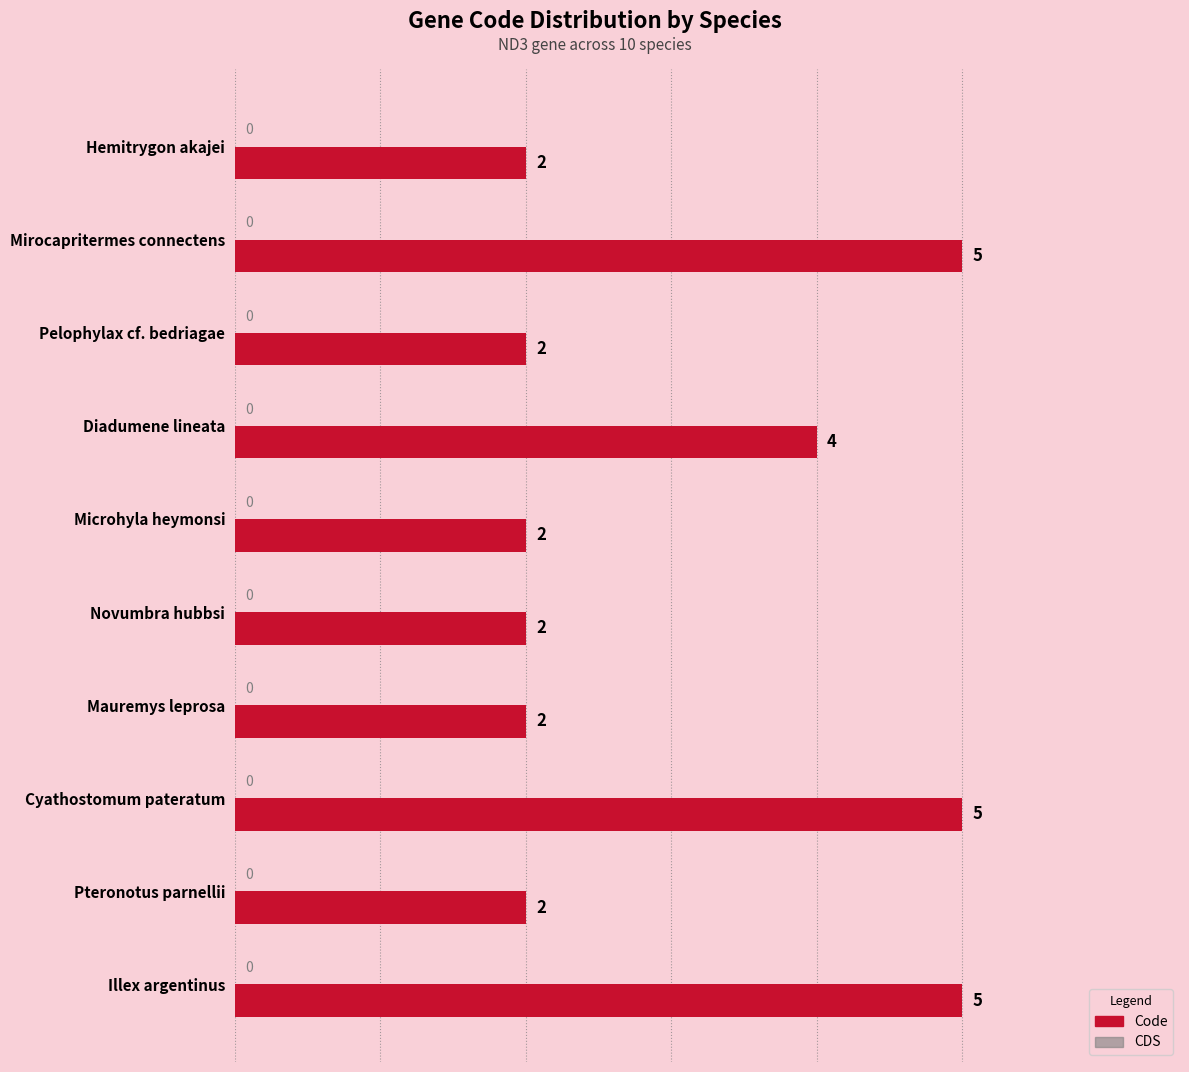

What is the maximum value shown in the chart?

5